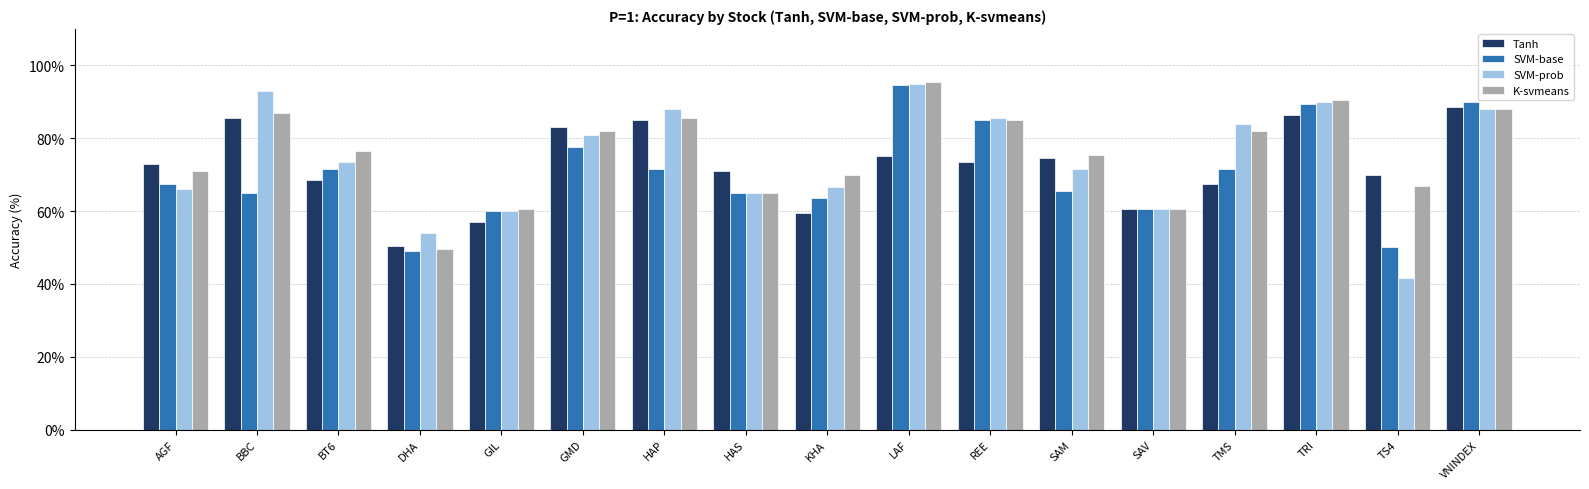

What is the total value across all series at SAV?

242.0